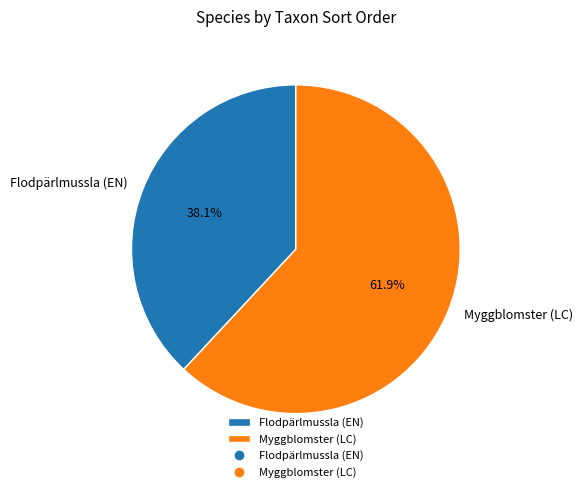

What percentage is the Flodpärlmussla (EN) slice, to the nearest percent?

38%